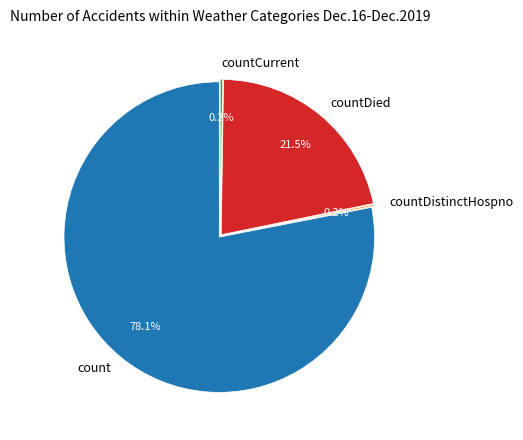

Is there a majority slice in this chart?

Yes